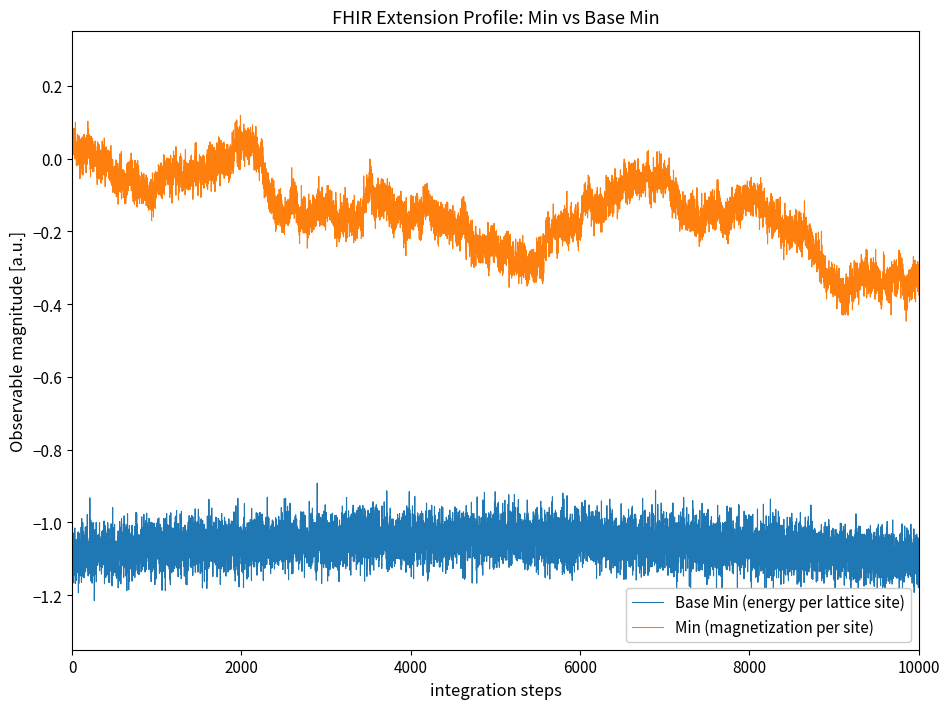

Which series has the largest total across all categories?

Min (magnetization per site)